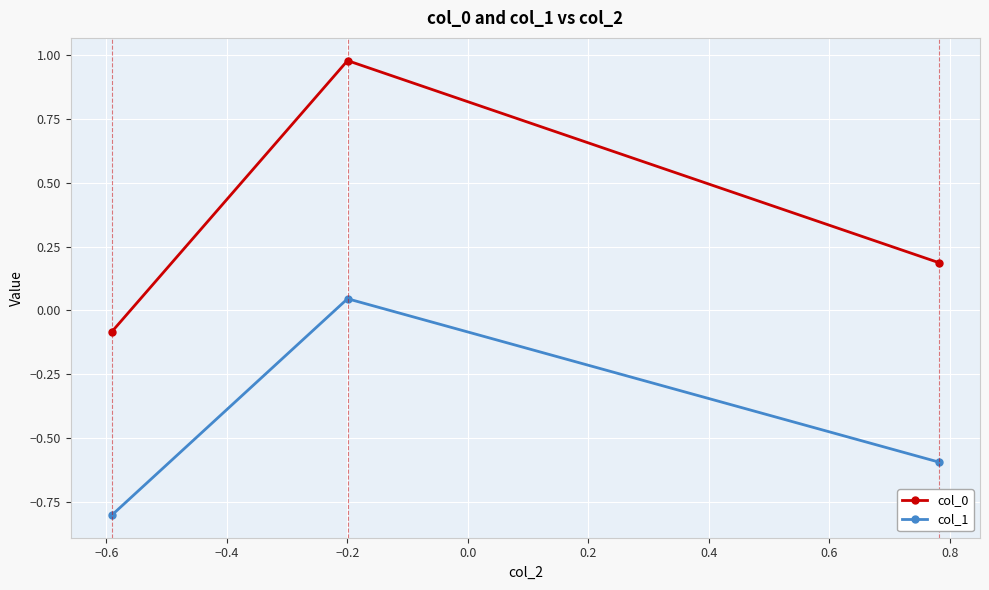

What is the difference between the maximum and second lowest values in the col_1 series?

0.6